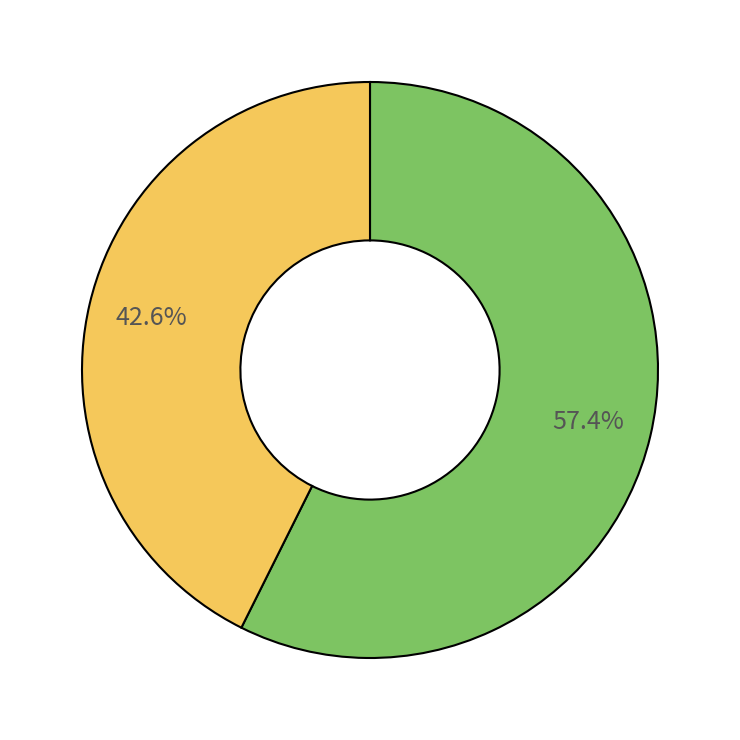

Is there any slice that represents more than half of the pie?

Yes